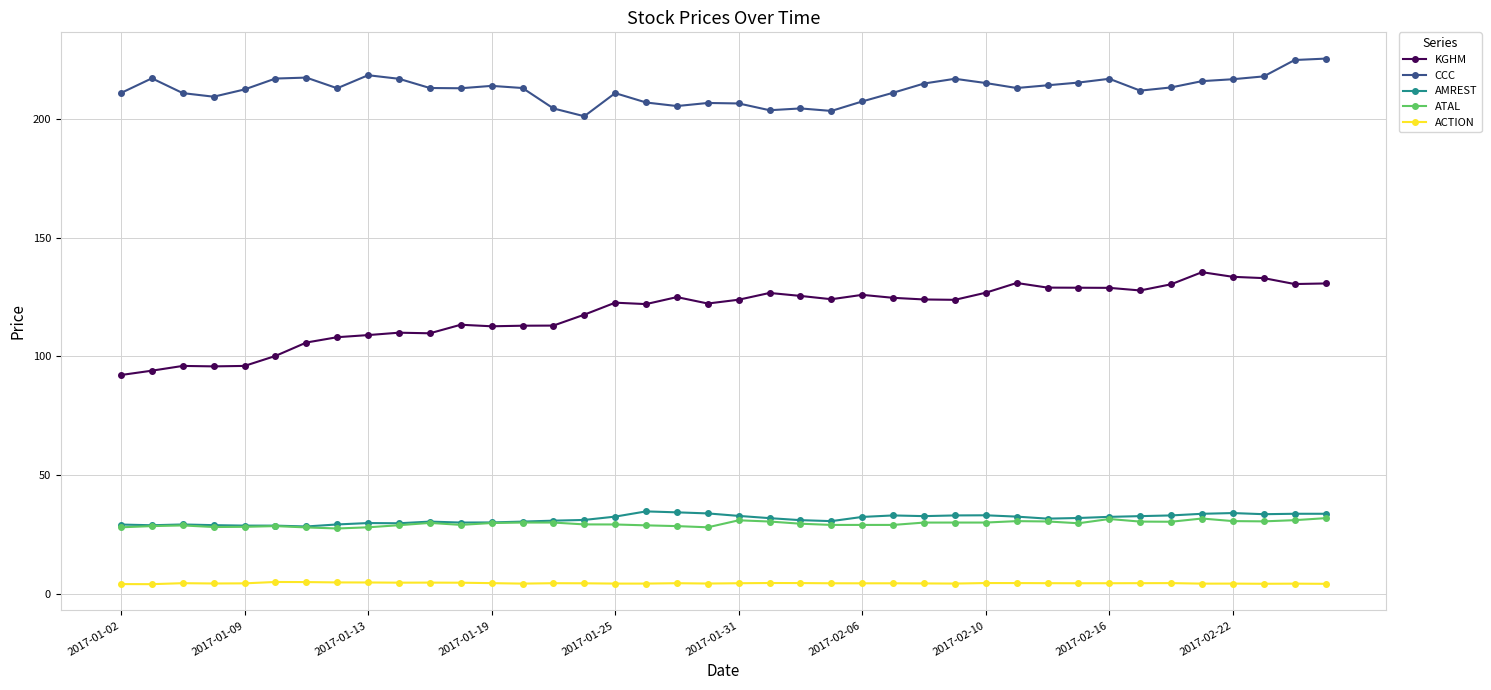

True or false: ACTION has more than 1 interior local peaks.

True